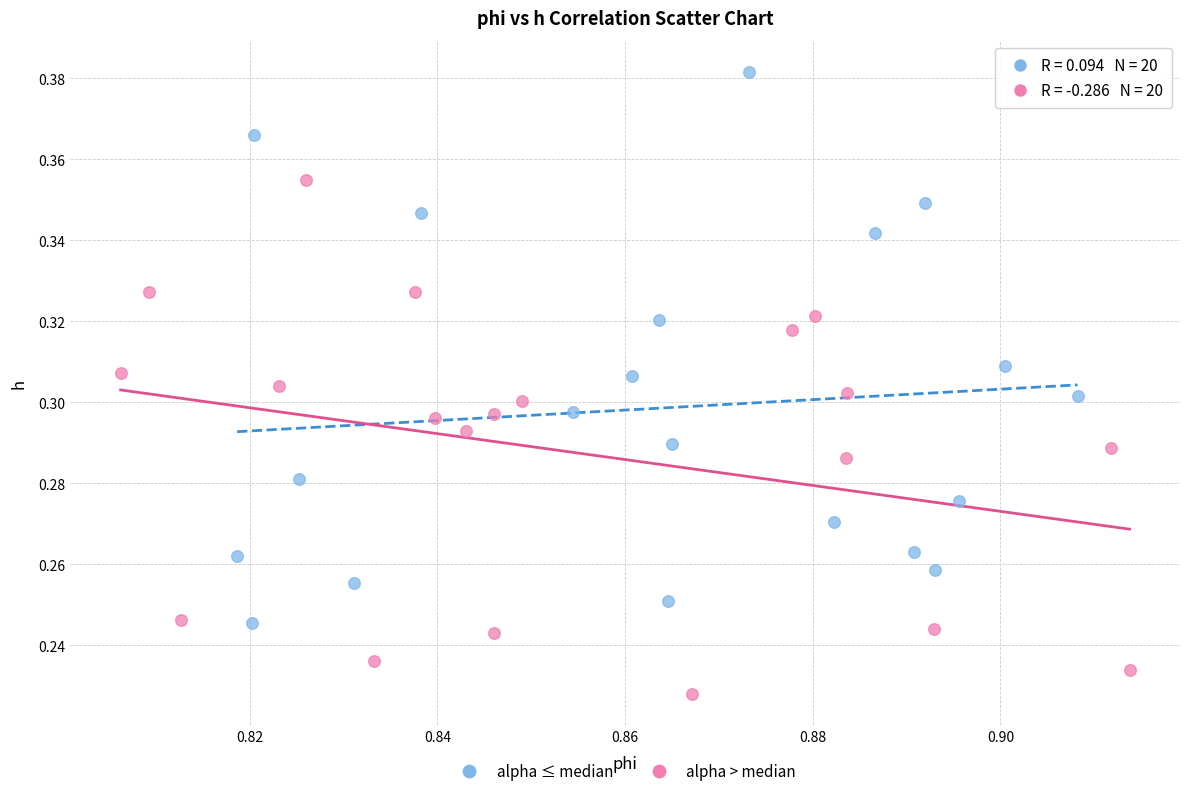

Which series contains the highest Y value?

alpha ≤ median